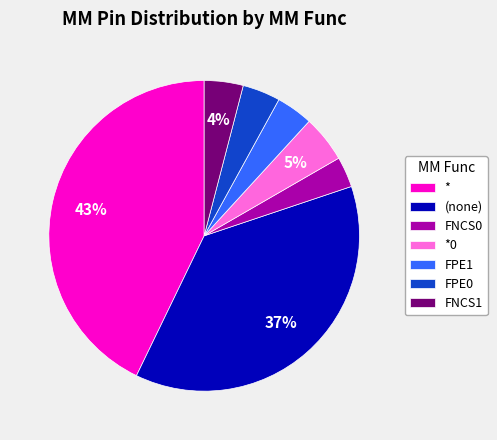

Is the sum of *0 and (none) greater than half?

No